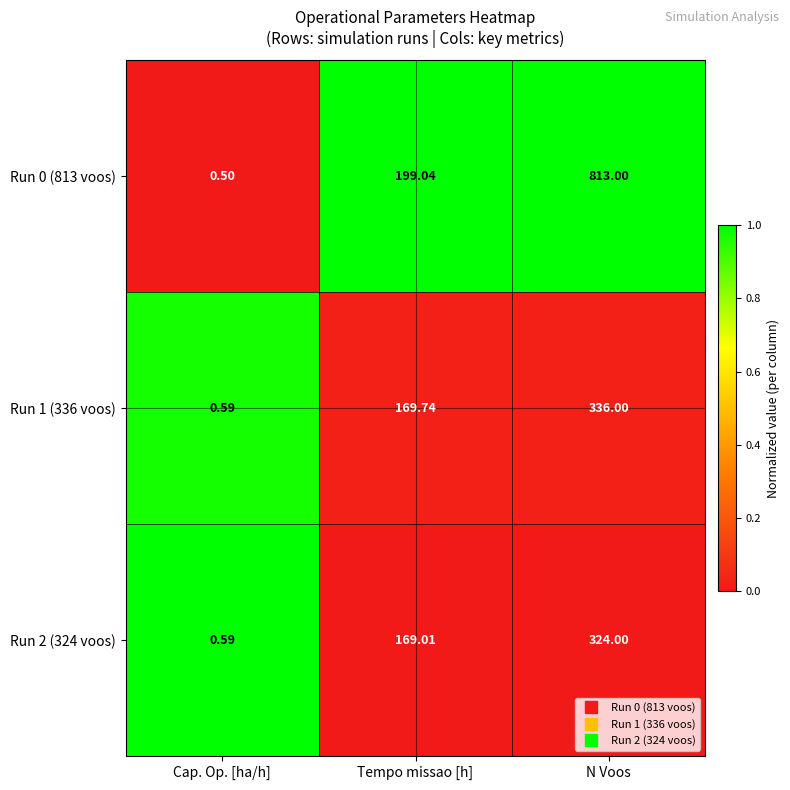

At which category is the sum across all series the highest?

N Voos